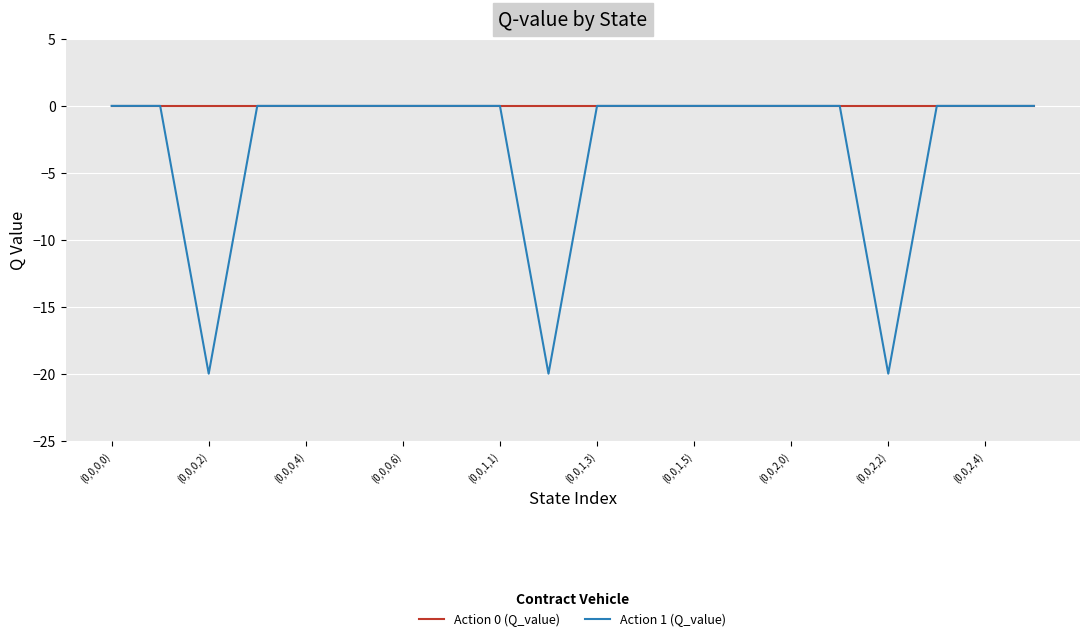

What are all the series names shown in the legend?

Action 0 (Q_value), Action 1 (Q_value)